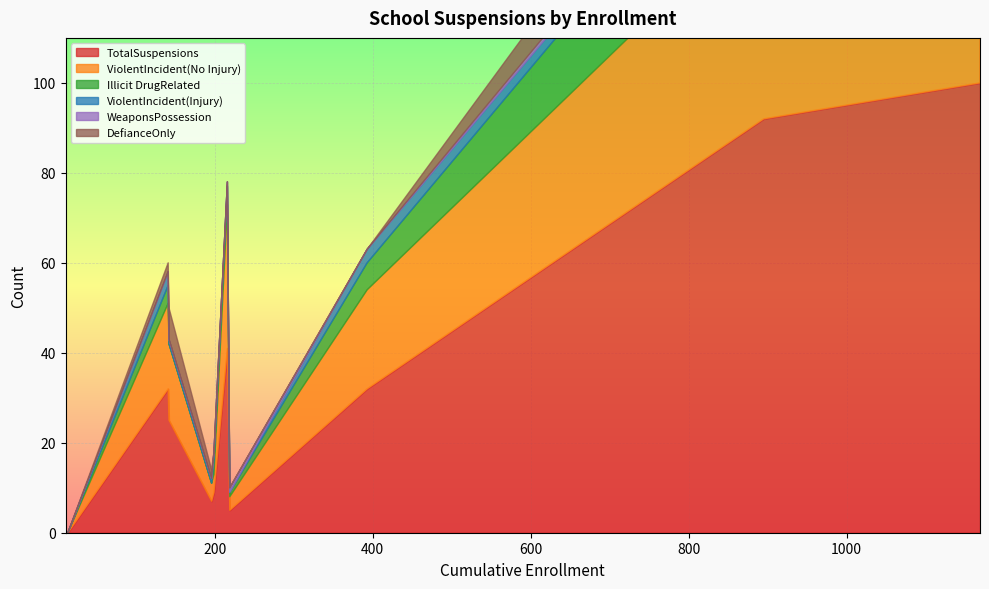

Which series has the widest spread of values?

TotalSuspensions